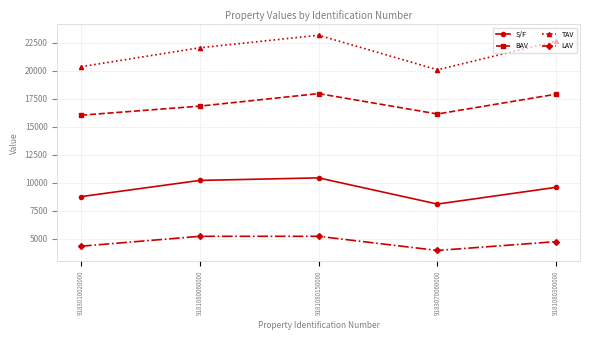

What is the sum of the LAV values at 9181080060000 and 9183070060000?

9171